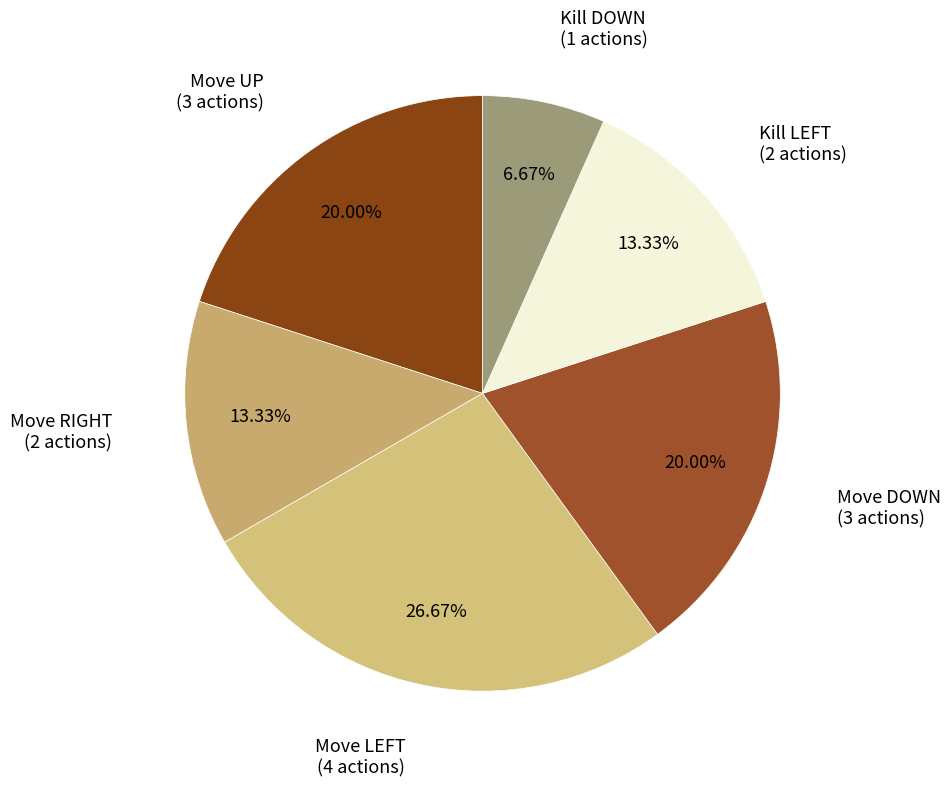

Does Move UP account for over 50% of the chart?

No